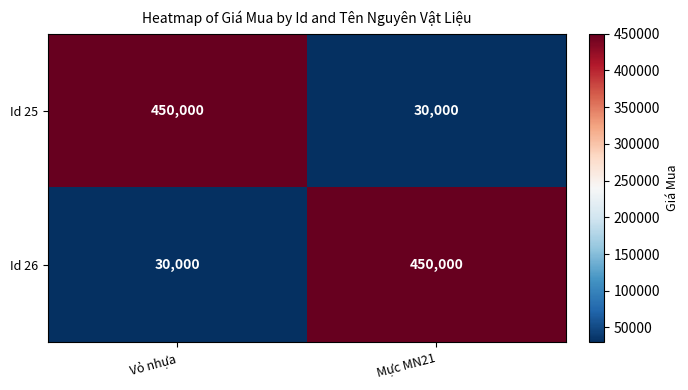

True or false: Id 26 has a value of 450000 at Mực MN21.

True